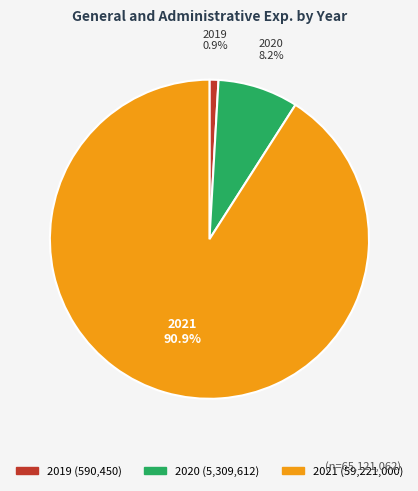

Which slice represents more than half of the pie?

2021